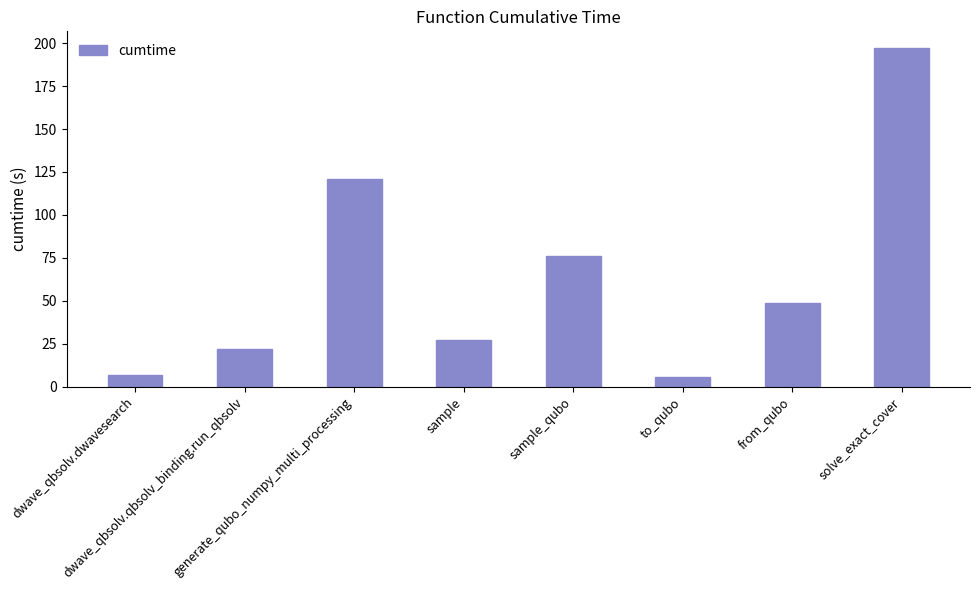

Which has a higher value, sample or dwave_qbsolv.dwavesearch?

sample